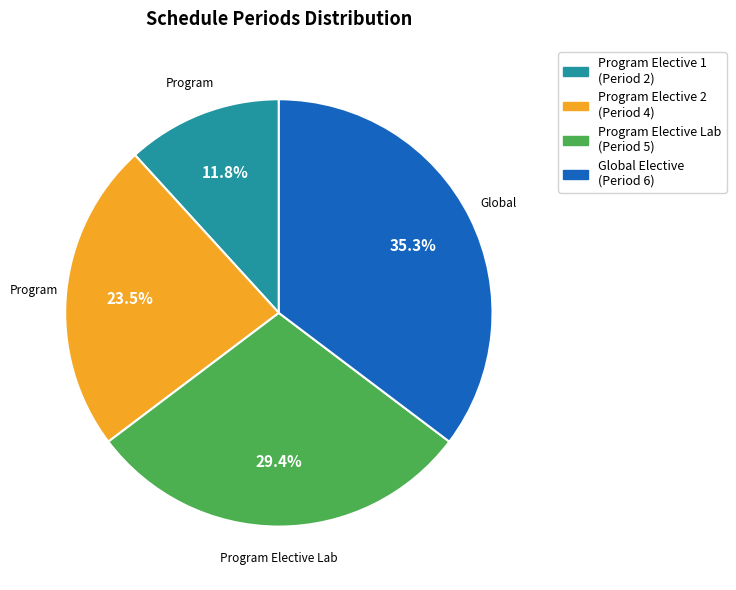

Is there any slice that represents more than half of the pie?

No